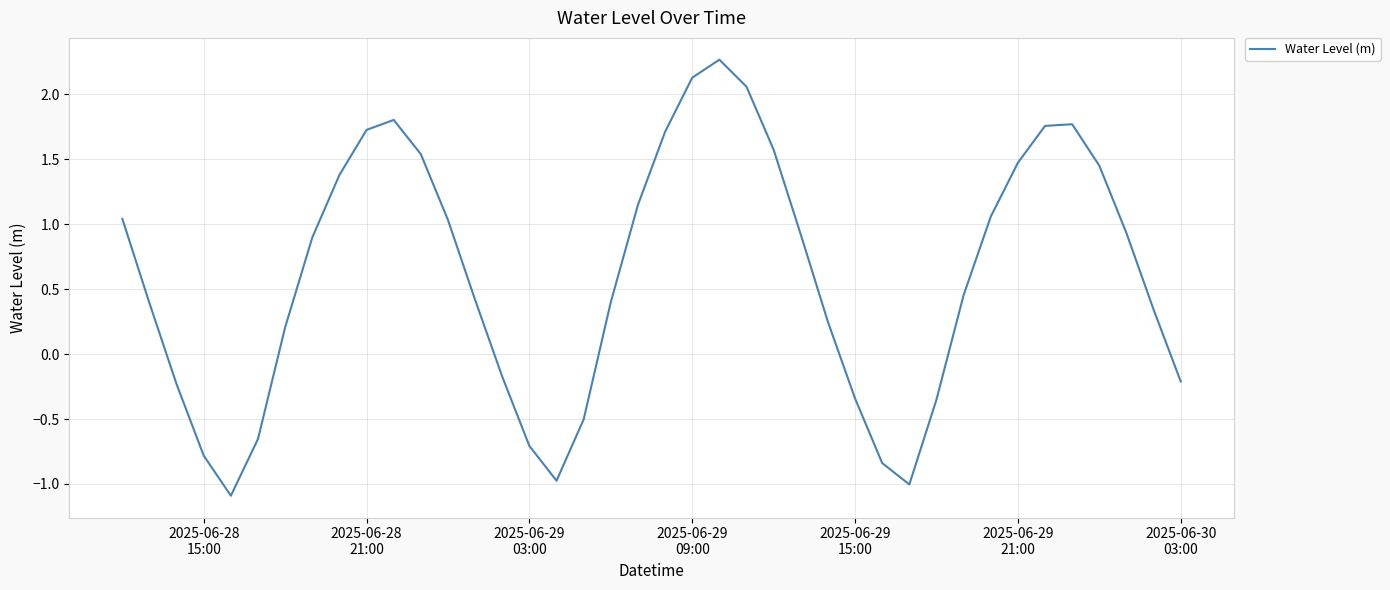

What is the difference between the maximum and minimum values?

3.4